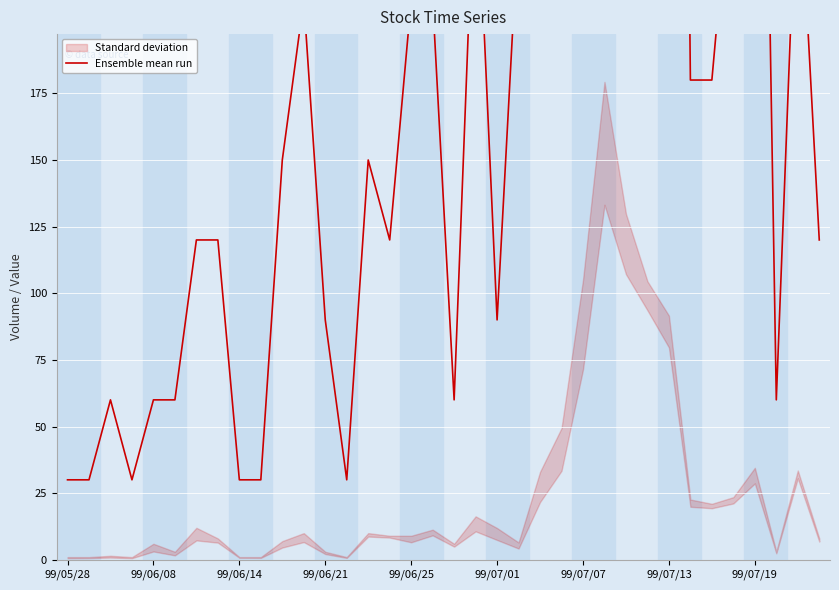

How many interior local valleys (lower than both neighbors) does the data have?

7